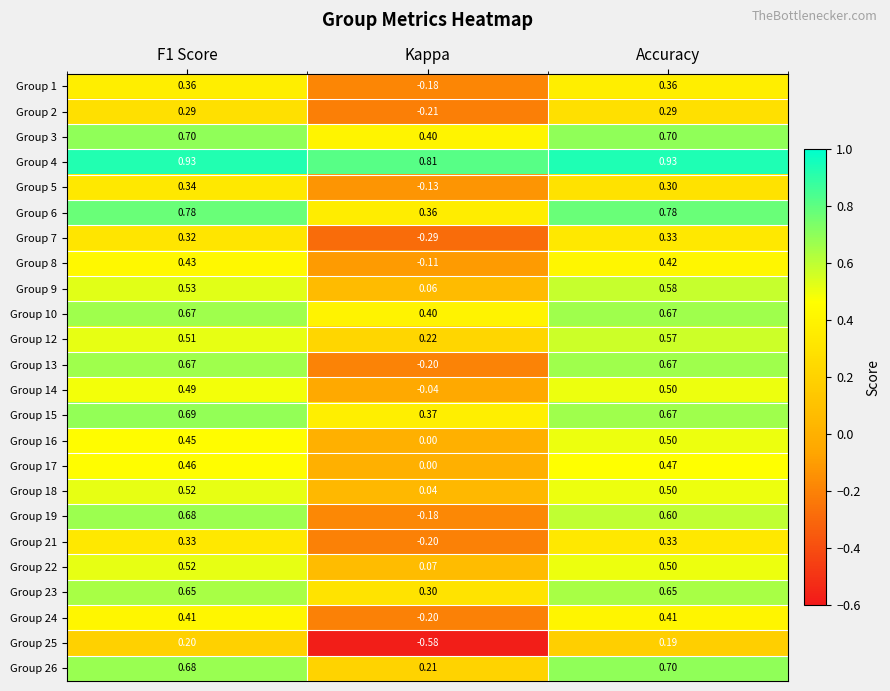

How many distinct data groups are displayed?

24